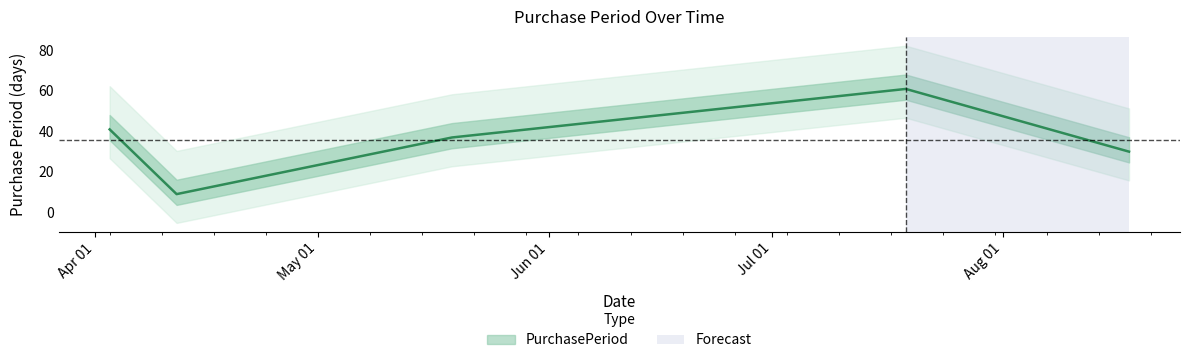

What is the difference between the second highest and minimum values?

32